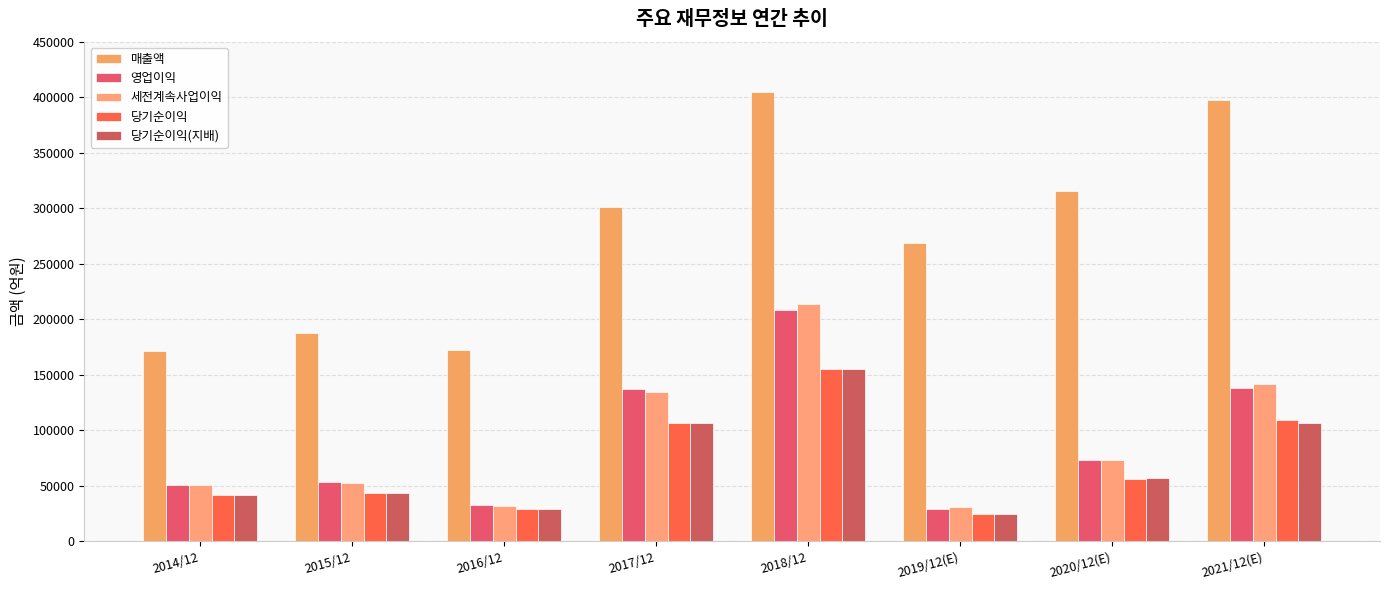

What is the label of the 2nd bar from the right?

2020/12(E)